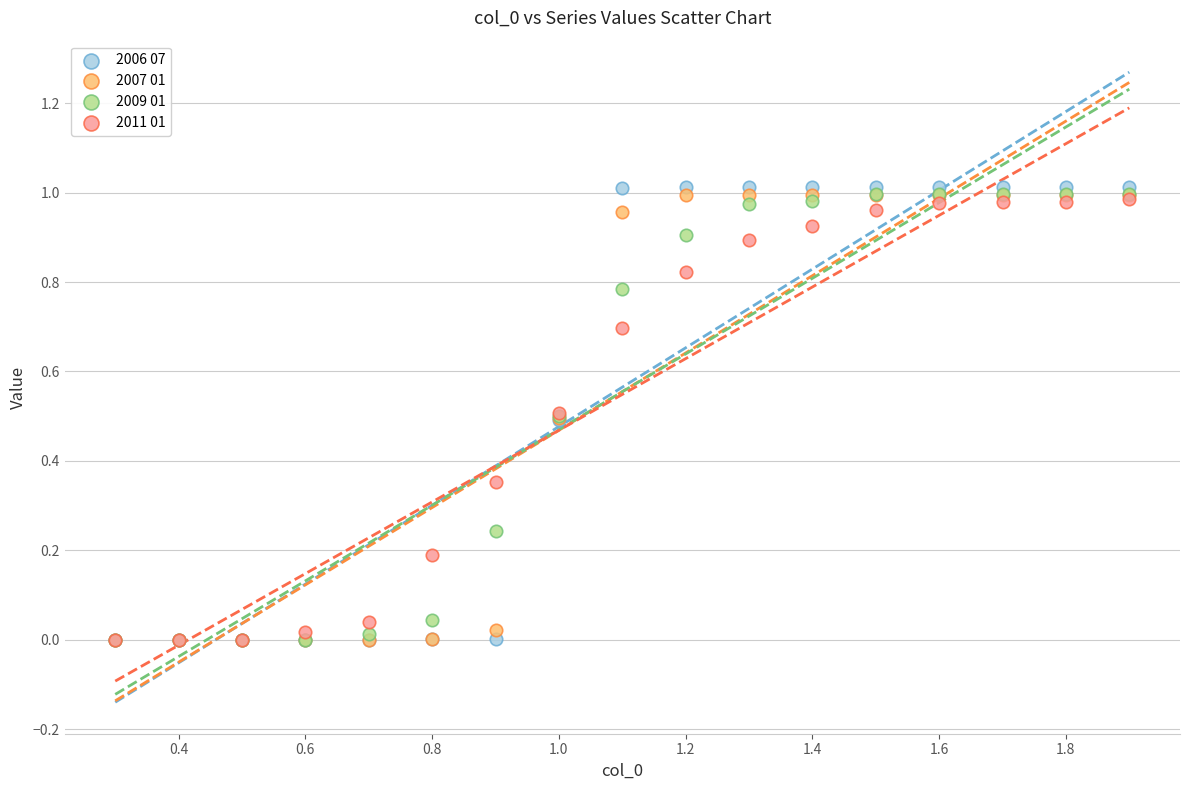

What are all the series names shown in the legend?

2006 07, 2007 01, 2009 01, 2011 01